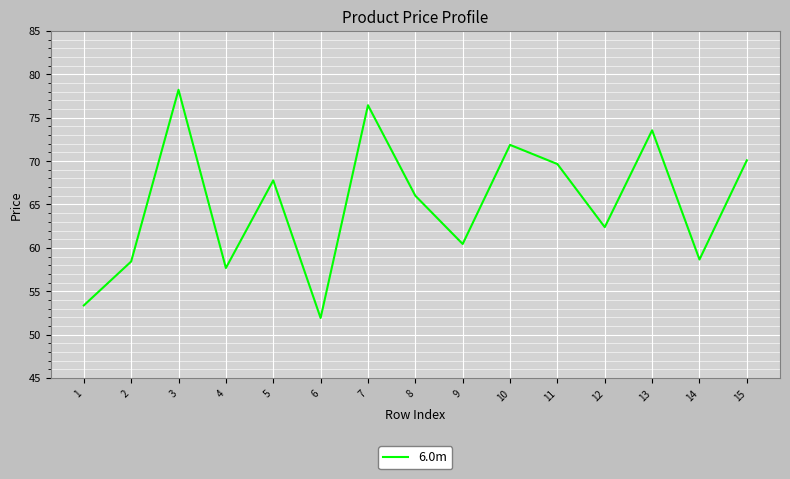

The value at 15 is 70.1. True or false?

True